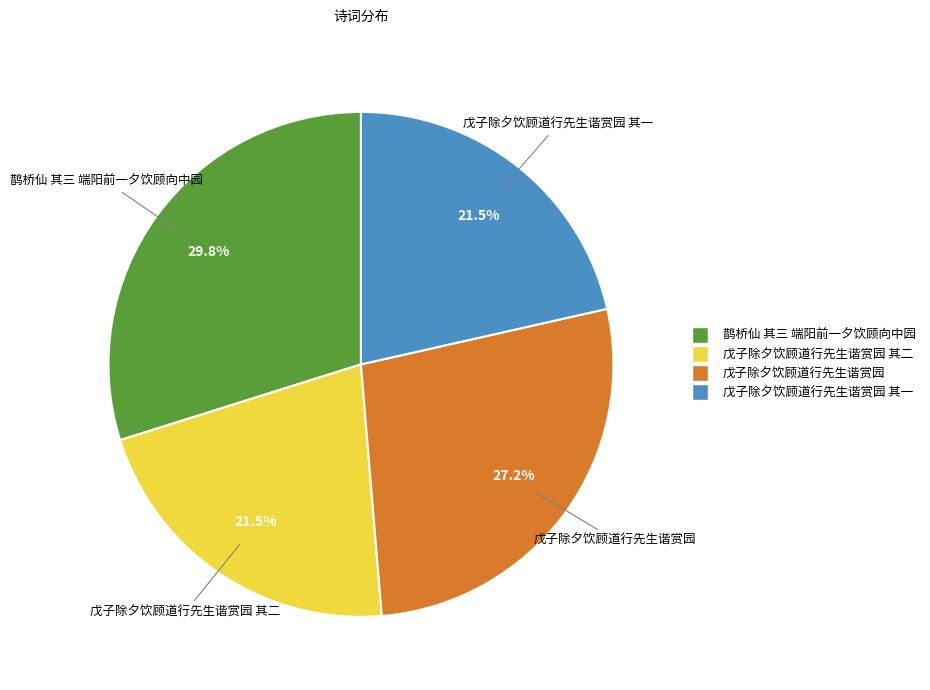

Does any single category account for the majority?

No